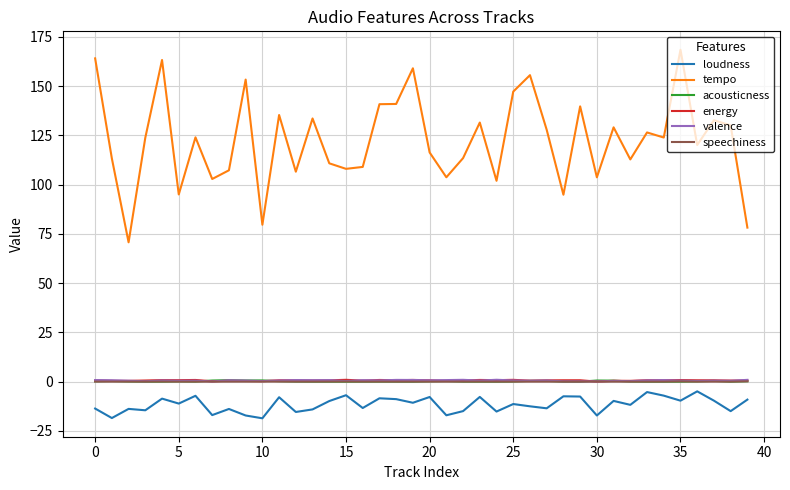

Which series has the widest spread of values?

tempo